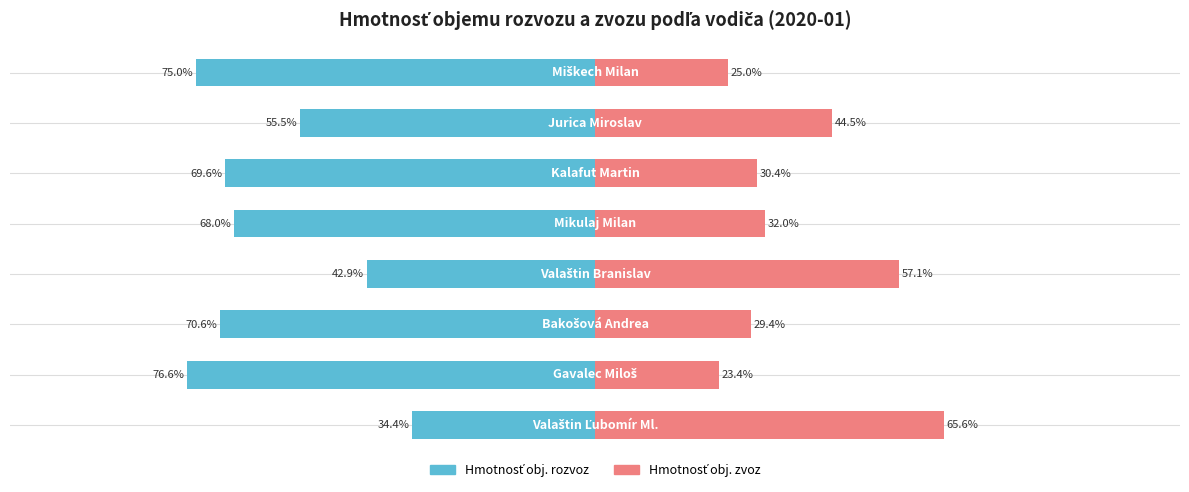

List the labels in order of Hmotnosť obj. zvoz value, smallest first.

1, 7, 2, 5, 4, 6, 3, 0